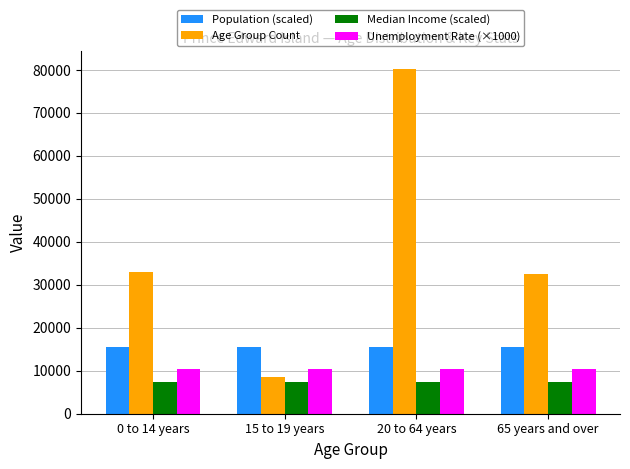

The Population (scaled) series shows 15432 at 20 to 64 years. True or false?

True